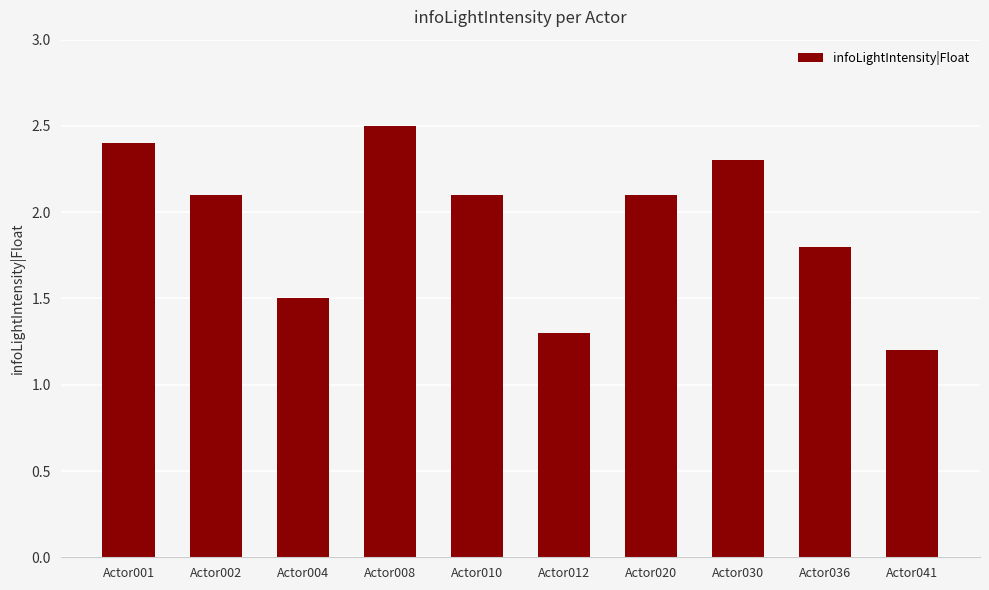

What is the smallest value displayed?

1.2